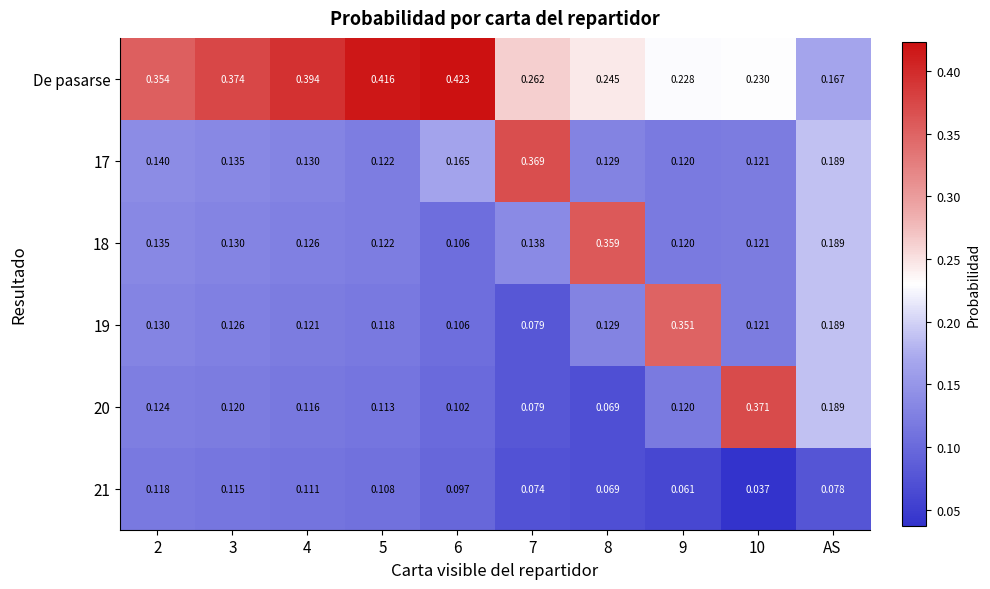

Where is De pasarse nearest to the value 0?

AS